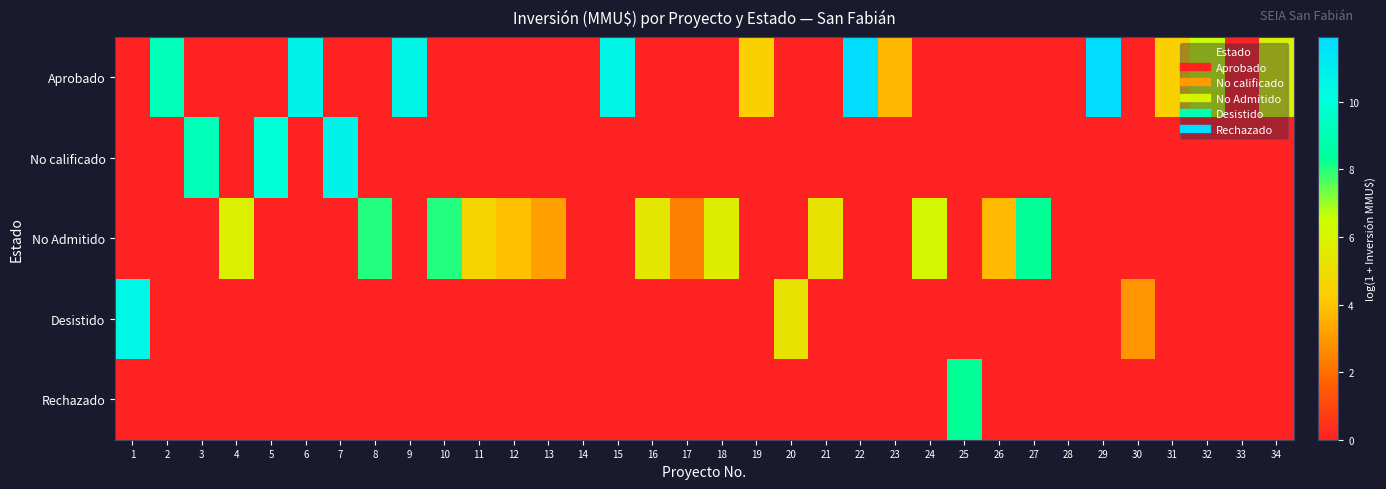

Between 17 and 15, which is larger?

15